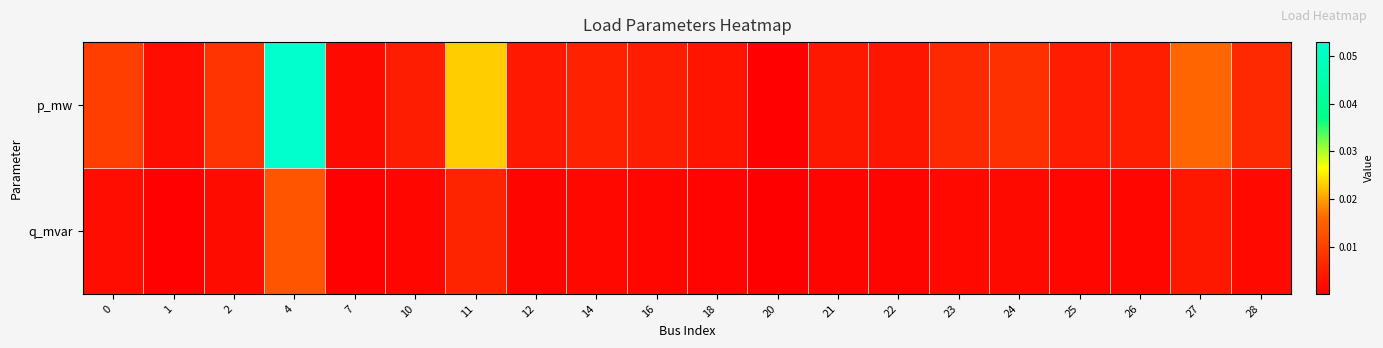

What is the greatest value displayed?

0.1